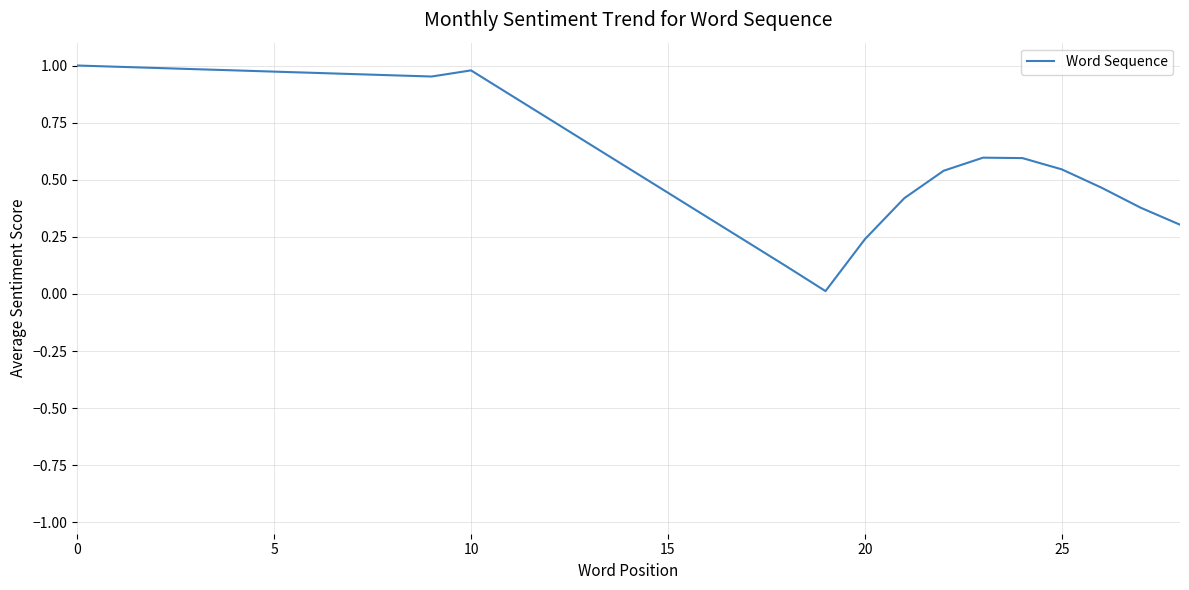

Which category has the lowest value across all series?

19